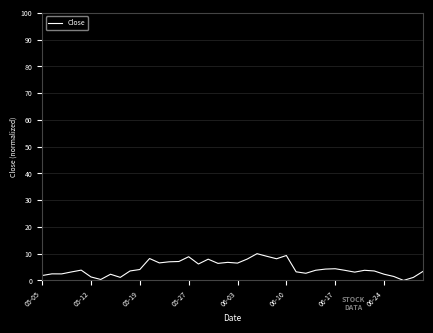

What is the difference between the maximum and minimum values?

10.0